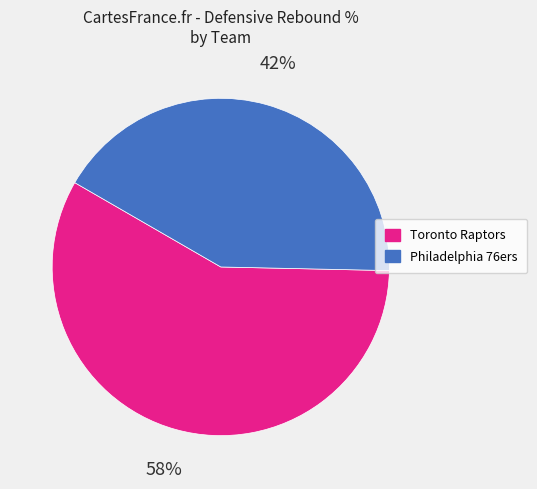

Approximately how many times larger is the value at Philadelphia 76ers compared to Toronto Raptors?

0.7